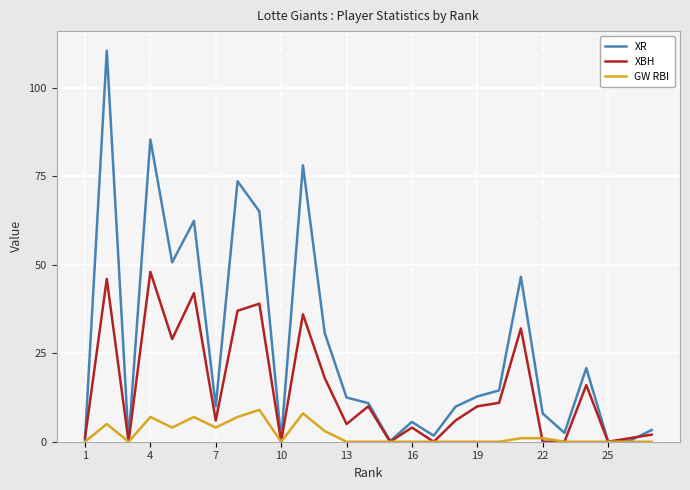

How many lines are shown in the chart?

3